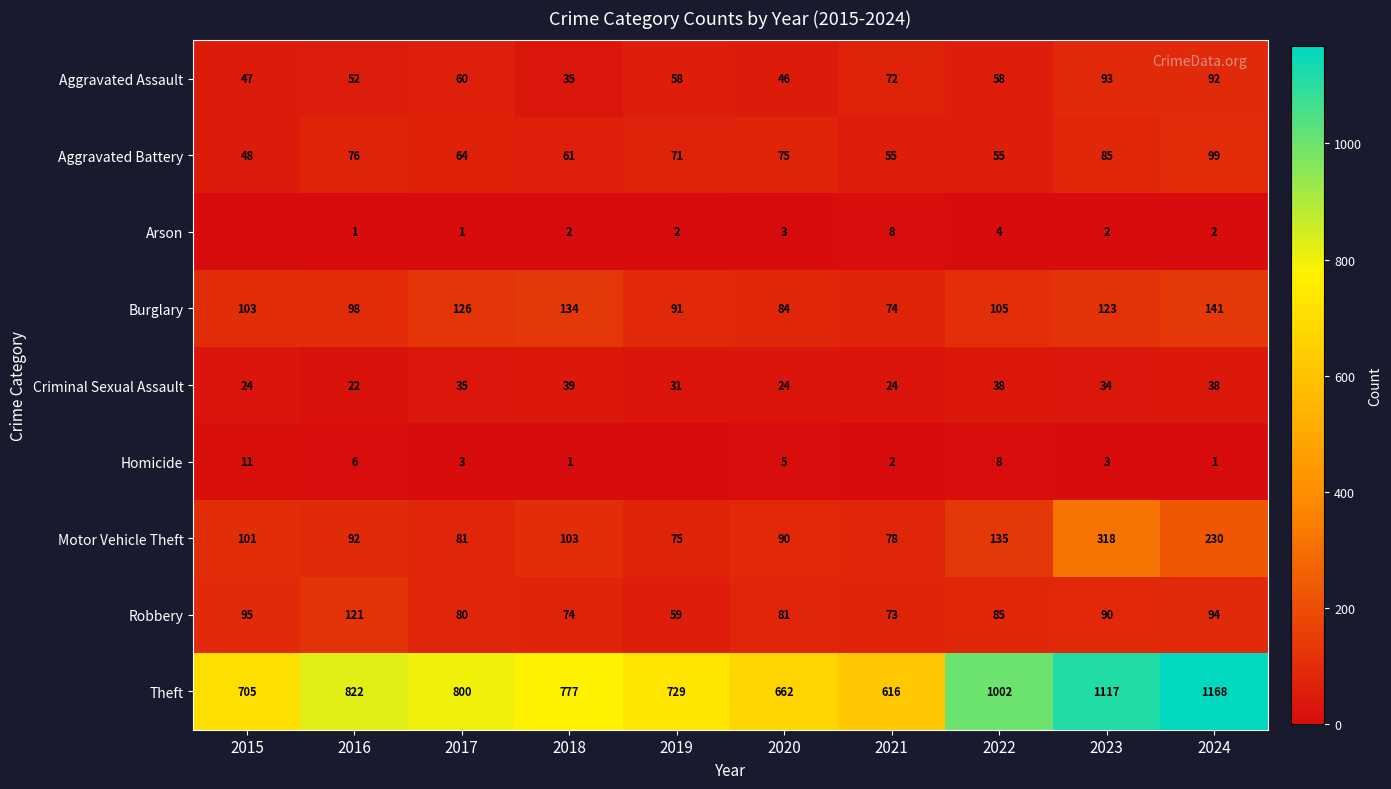

The Motor Vehicle Theft series shows 235 at 2022. True or false?

False